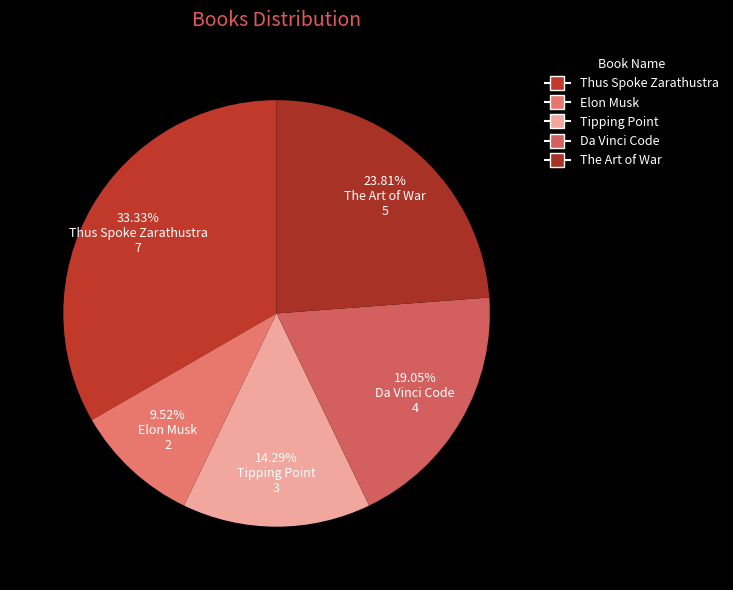

How many slices are in this pie chart?

5